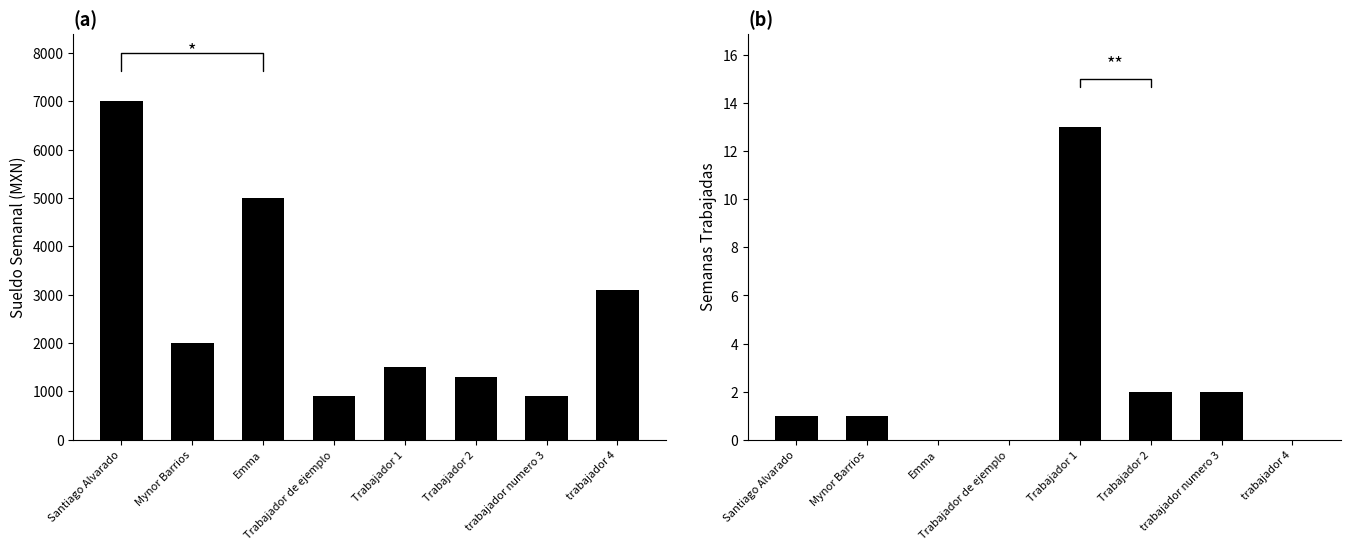

What is the label of the 1st bar from the right?

trabajador 4